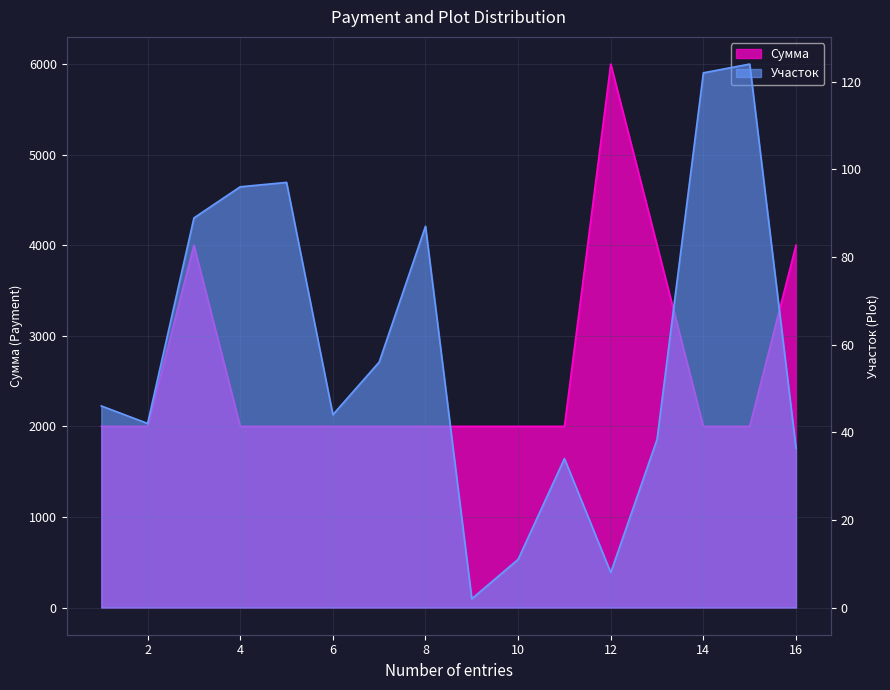

What is the difference between the maximum and minimum values in the Сумма series?

4000.0